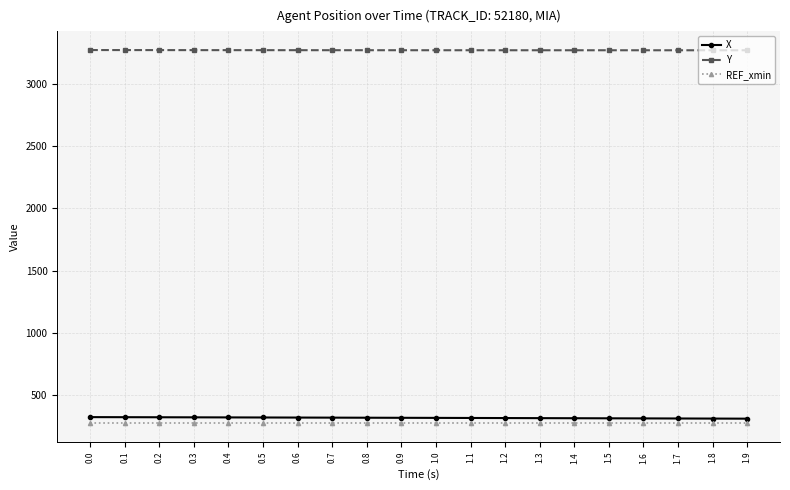

What is the highest value of the X series?

320.0